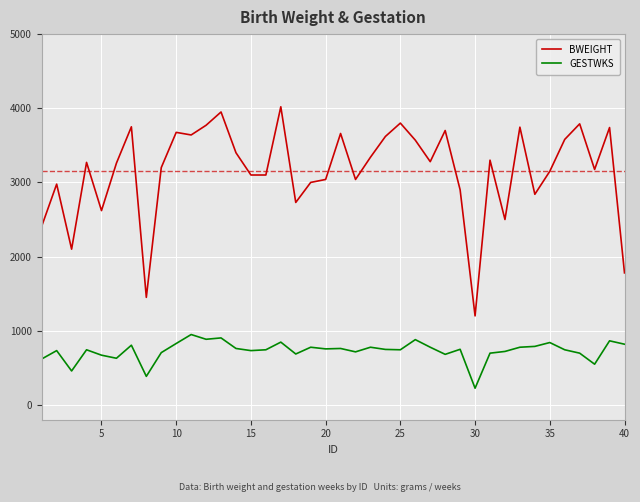

True or false: BWEIGHT and GESTWKS intersect in this chart.

False